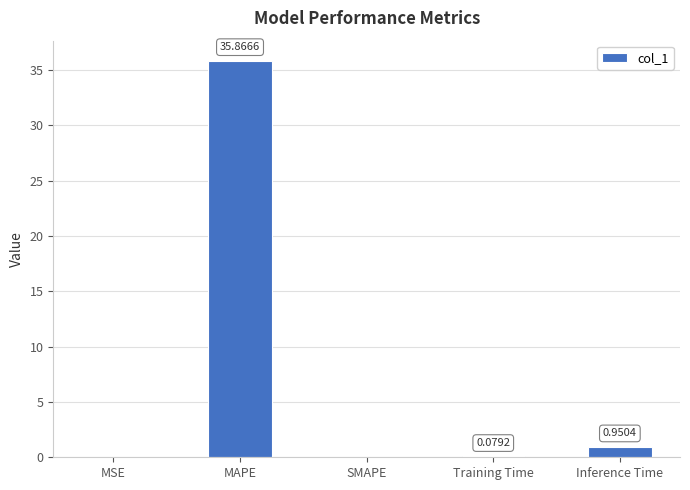

What is the sum of all values?

36.9